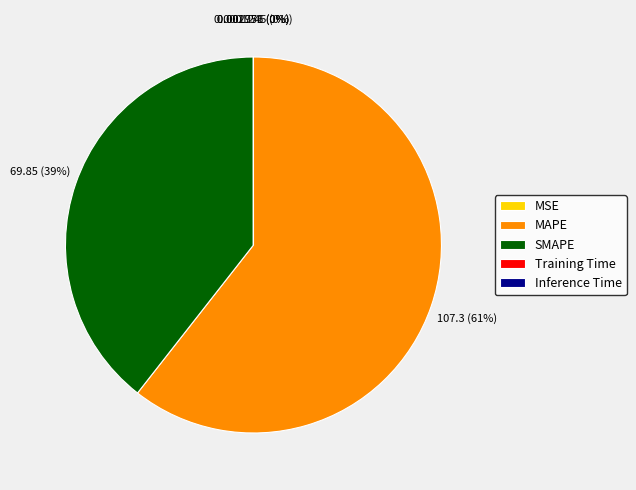

Is it true that MAPE is 61% of the pie?

True